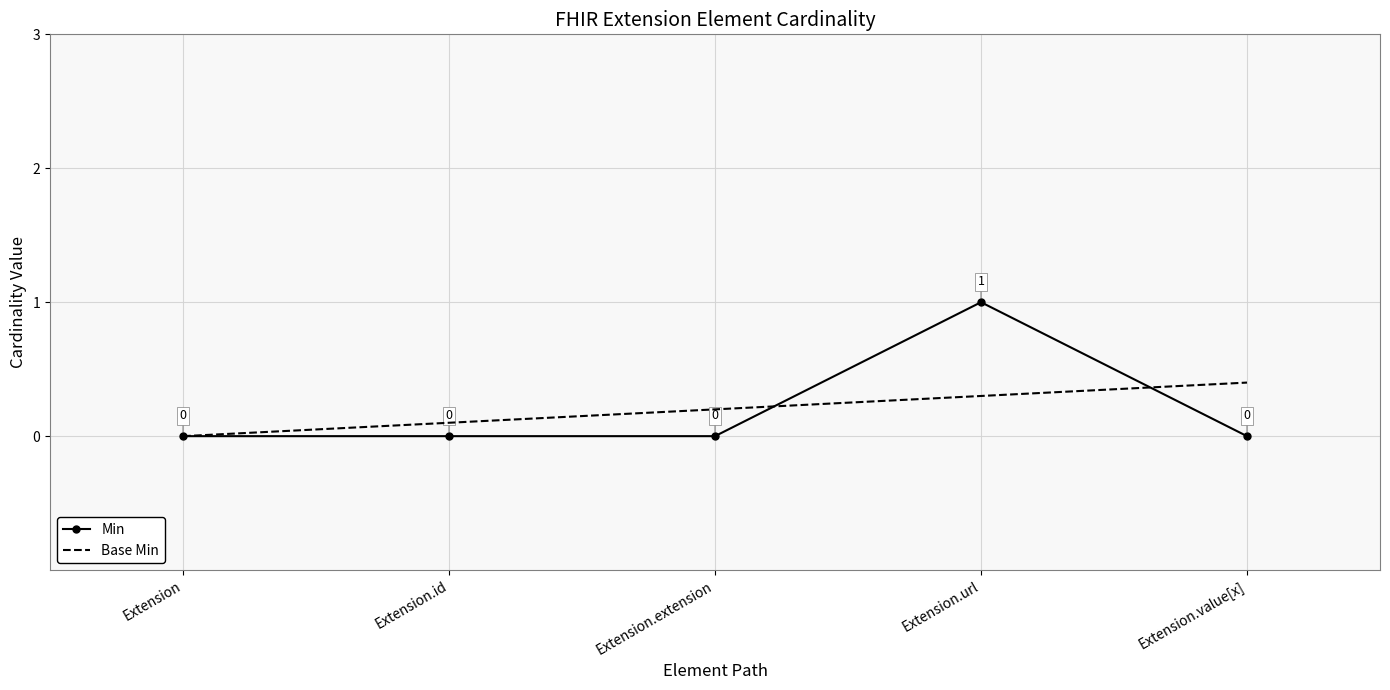

Is it true that Base Min equals 0.1 at Extension.id?

True